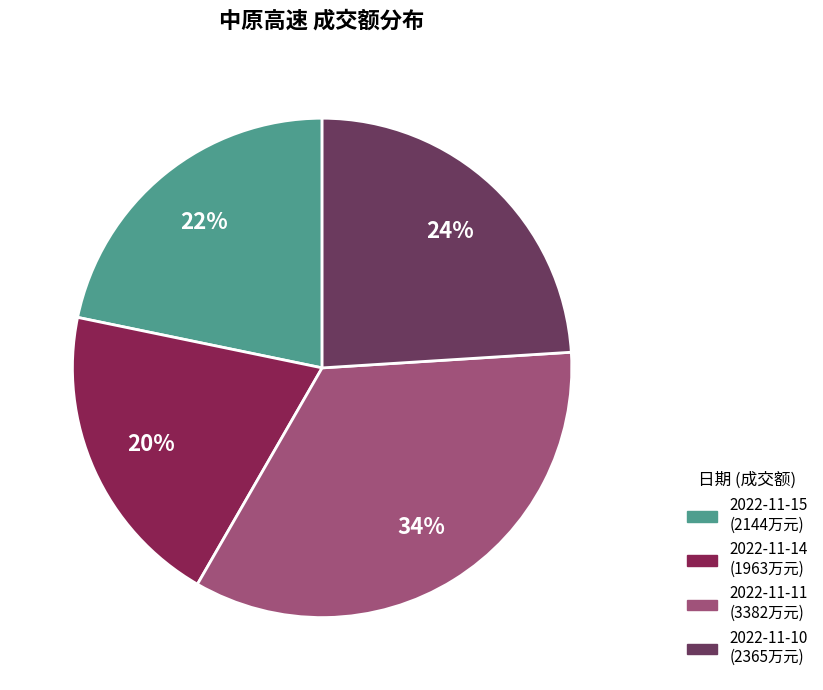

The 2022-11-15 slice represents 22% of the pie. True or false?

True